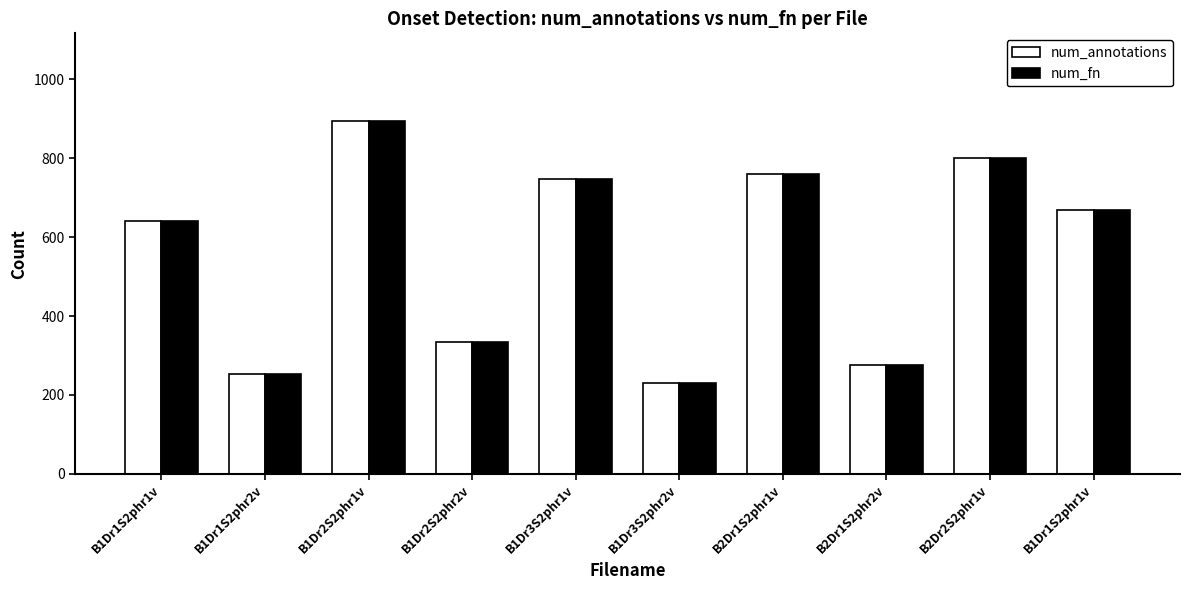

Reading left to right, list all the values displayed in this chart.

num_annotations: B1Dr1S2phr1v=641	B1Dr1S2phr2v=253	B1Dr2S2phr1v=893	B1Dr2S2phr2v=334	B1Dr3S2phr1v=748	B1Dr3S2phr2v=230	B2Dr1S2phr1v=761	B2Dr1S2phr2v=277	B2Dr2S2phr1v=800	B1Dr1S2phr1v=668
num_fn: B1Dr1S2phr1v=641	B1Dr1S2phr2v=253	B1Dr2S2phr1v=893	B1Dr2S2phr2v=334	B1Dr3S2phr1v=748	B1Dr3S2phr2v=230	B2Dr1S2phr1v=761	B2Dr1S2phr2v=277	B2Dr2S2phr1v=800	B1Dr1S2phr1v=668